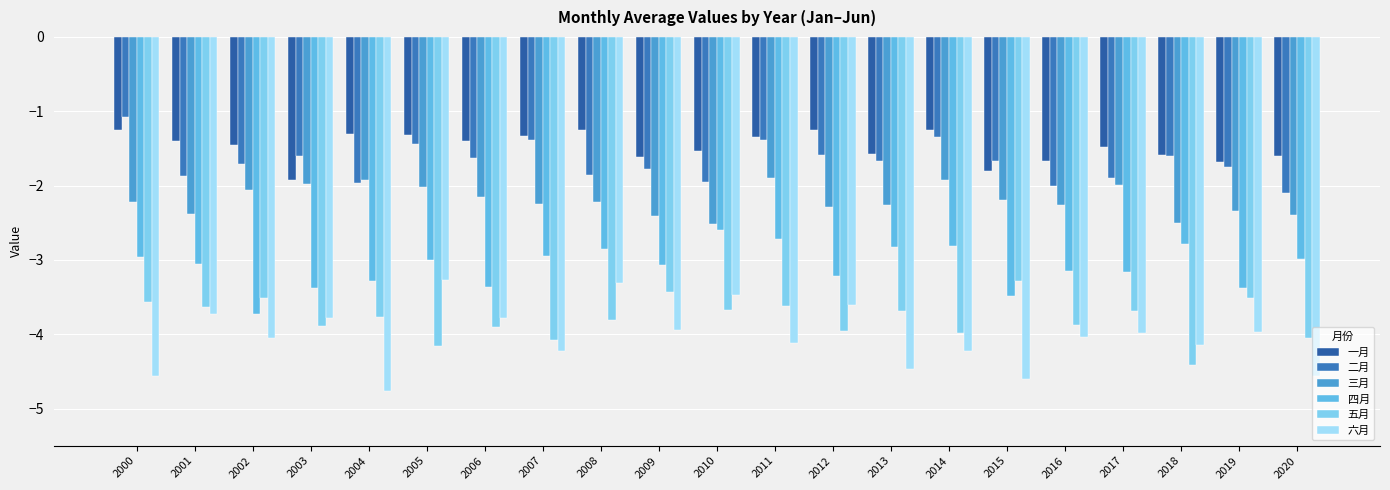

How many data points does each series have?

21